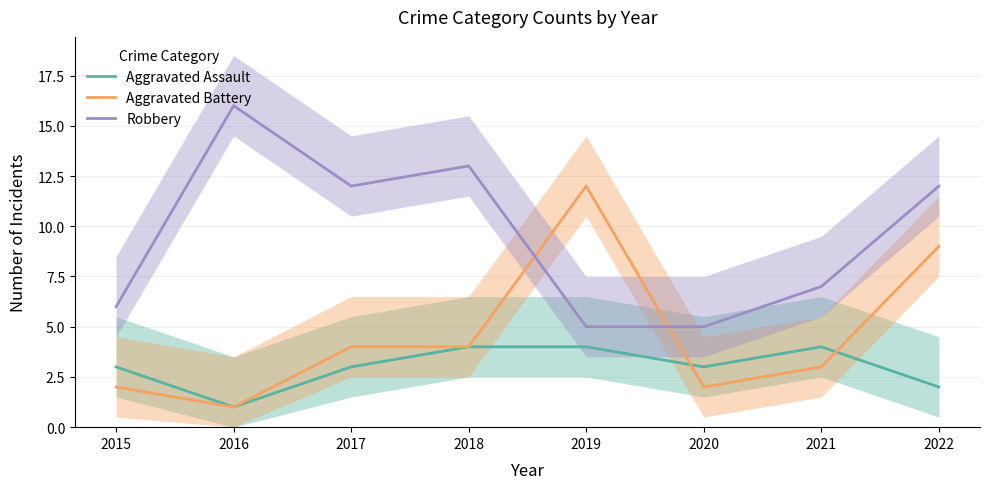

Rank the series by their maximum value, from highest to lowest.

Robbery, Aggravated Battery, Aggravated Assault